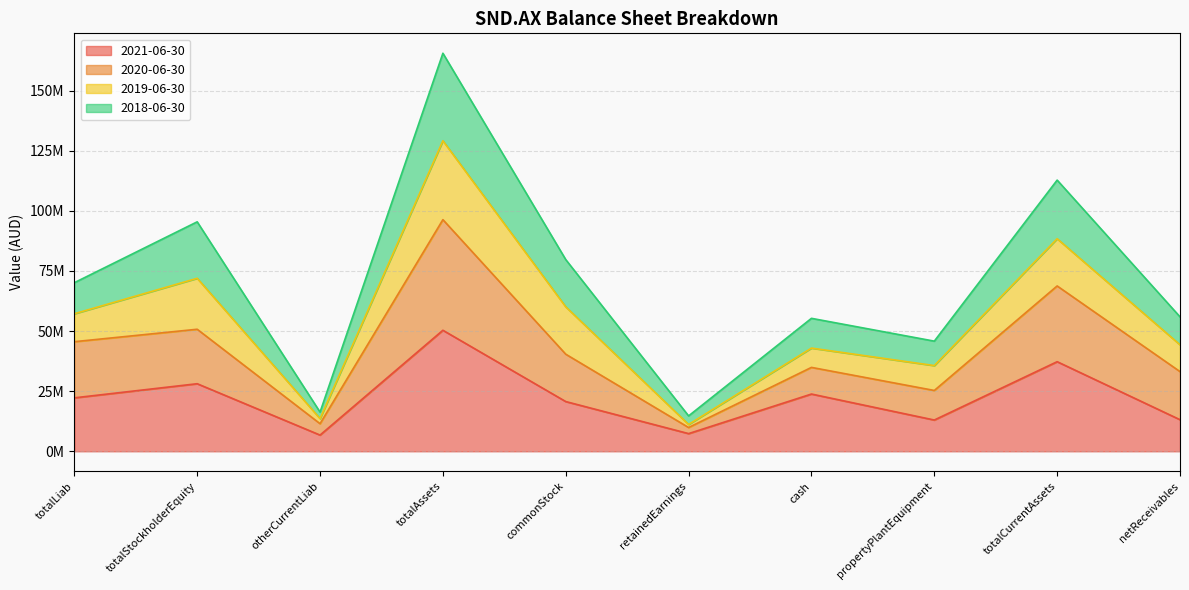

True or false: 2018-06-30 and 2021-06-30 cross at least once.

False